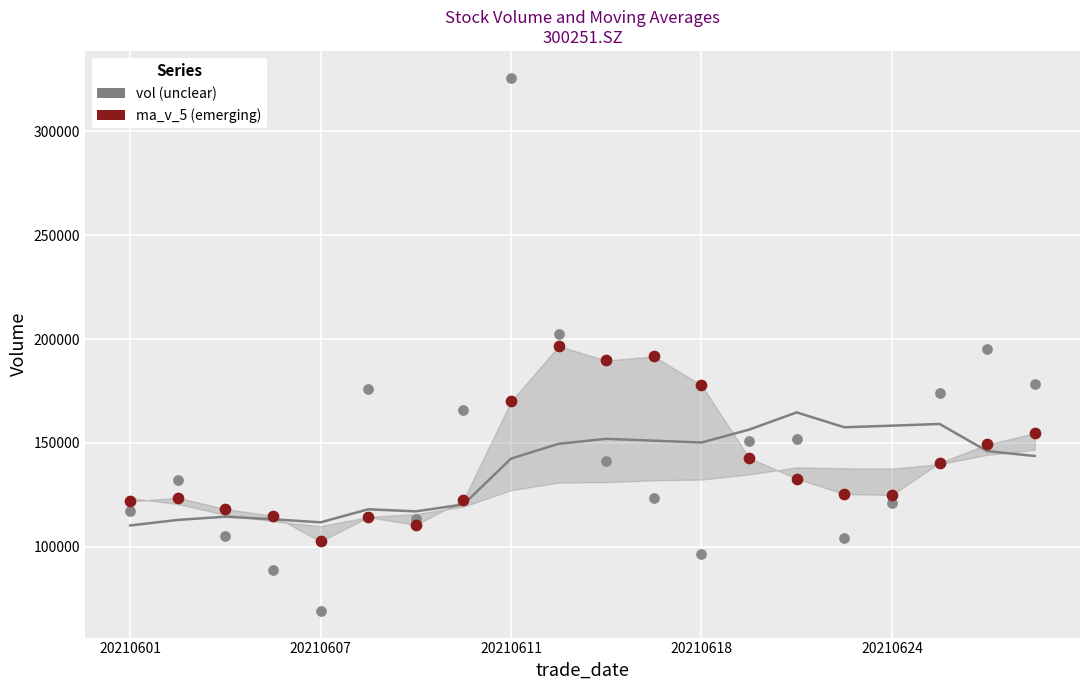

Which series reaches the minimum Y coordinate?

vol (unclear)